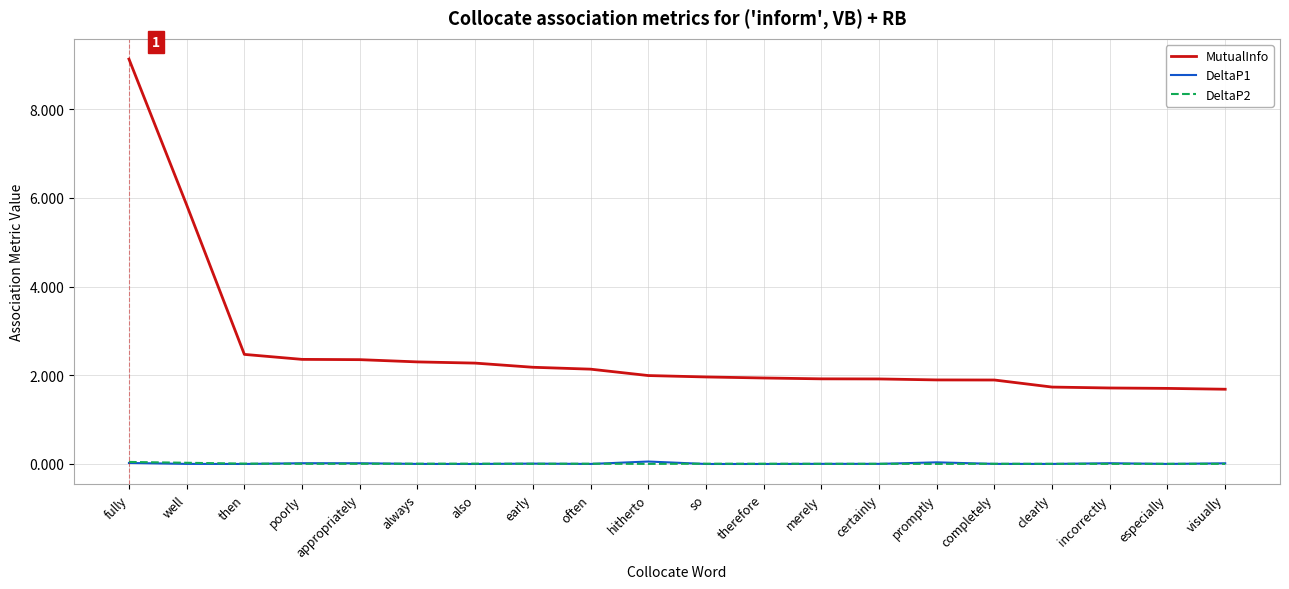

True or false: MutualInfo and DeltaP1 cross at least once.

False